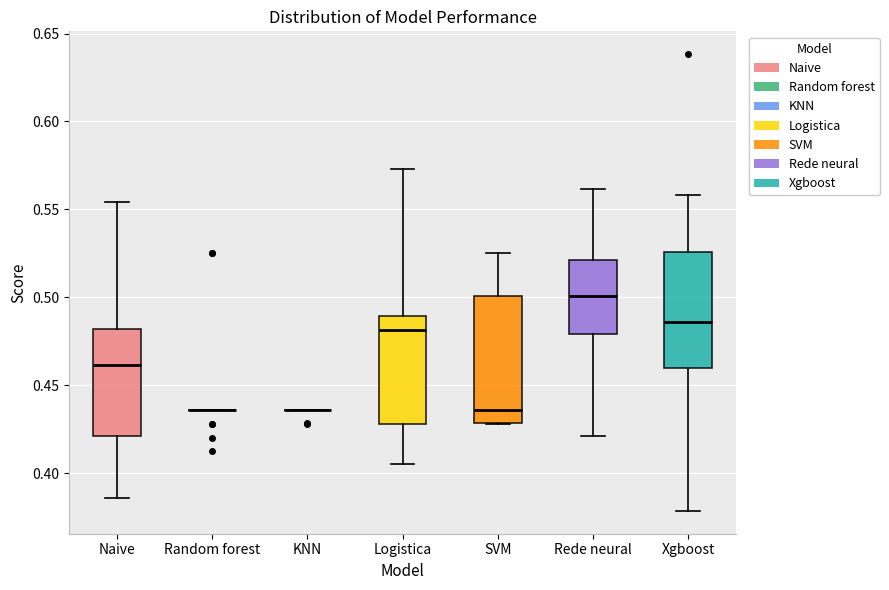

Reading left to right, transcribe this box plot: for each box, give where its median line is, the range the box spans, and where its two whiskers end, as read against the y-axis. The values are not printed on the chart, so give them approximately, as read against the axis.

Naive: median 0.460, box 0.420 to 0.480, whiskers 0.385 to 0.555
Random forest: box collapsed to a line at 0.435, whiskers 0.435 to 0.435
KNN: box collapsed to a line at 0.435, whiskers 0.435 to 0.435
Logistica: median 0.480, box 0.430 to 0.490, whiskers 0.405 to 0.575
SVM: median 0.435, box 0.430 to 0.500, whiskers 0.430 to 0.525
Rede neural: median 0.500, box 0.480 to 0.520, whiskers 0.420 to 0.560
Xgboost: median 0.485, box 0.460 to 0.525, whiskers 0.380 to 0.560